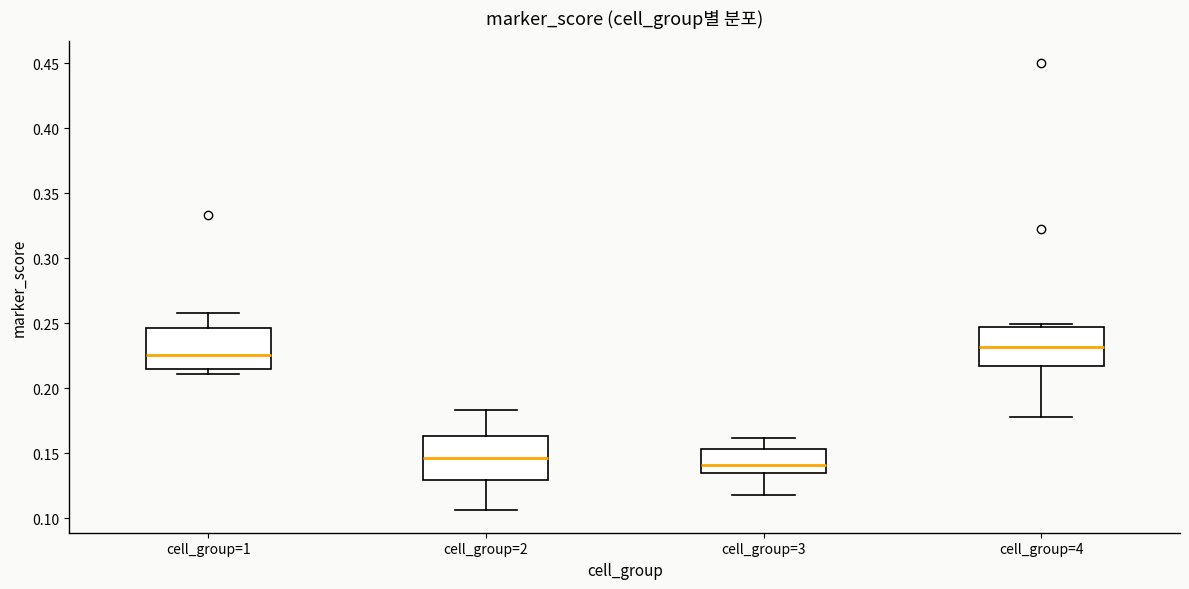

Reading left to right, transcribe this box plot: for each box, give where its median line is, the range the box spans, and where its two whiskers end, as read against the y-axis. The values are not printed on the chart, so give them approximately, as read against the axis.

cell_group=1: median 0.225, box 0.215 to 0.245, whiskers 0.210 to 0.260
cell_group=2: median 0.145, box 0.130 to 0.165, whiskers 0.105 to 0.185
cell_group=3: median 0.140, box 0.135 to 0.155, whiskers 0.120 to 0.160
cell_group=4: median 0.230, box 0.215 to 0.245, whiskers 0.180 to 0.250